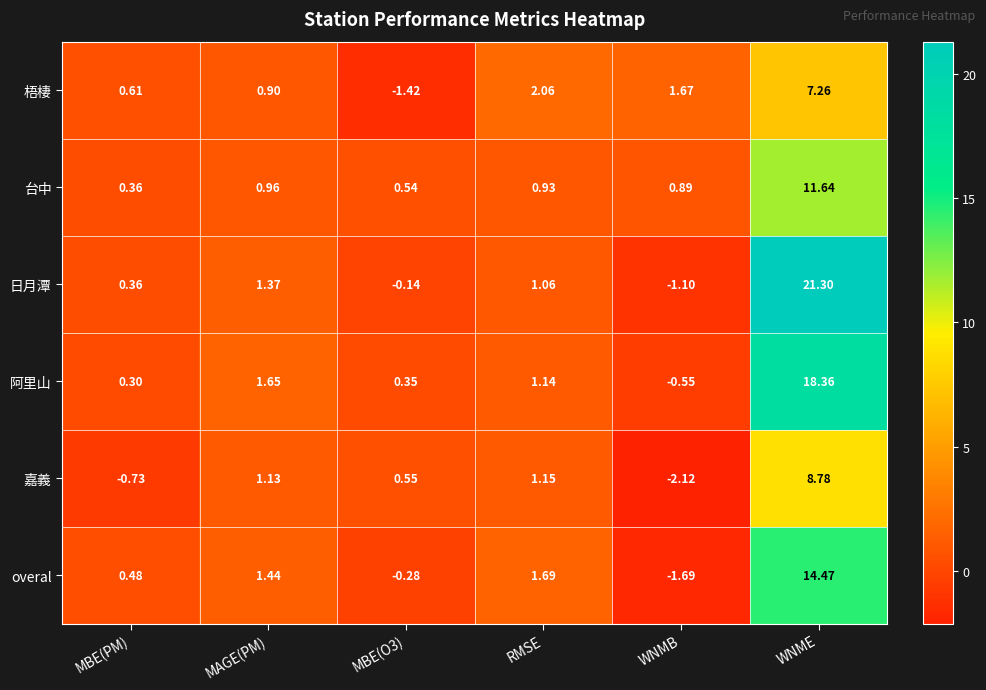

Which label corresponds to the largest value in the chart?

WNME